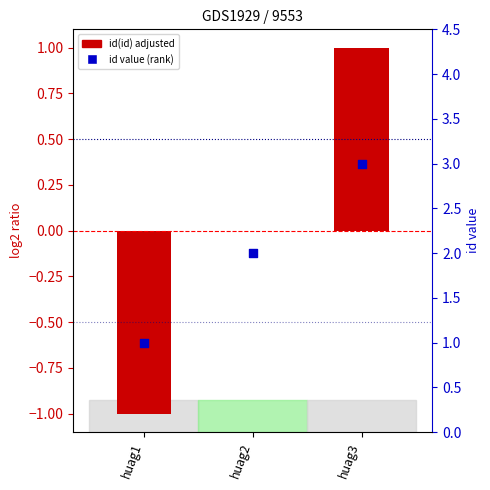

Which series contains the lowest Y value?

id(id)